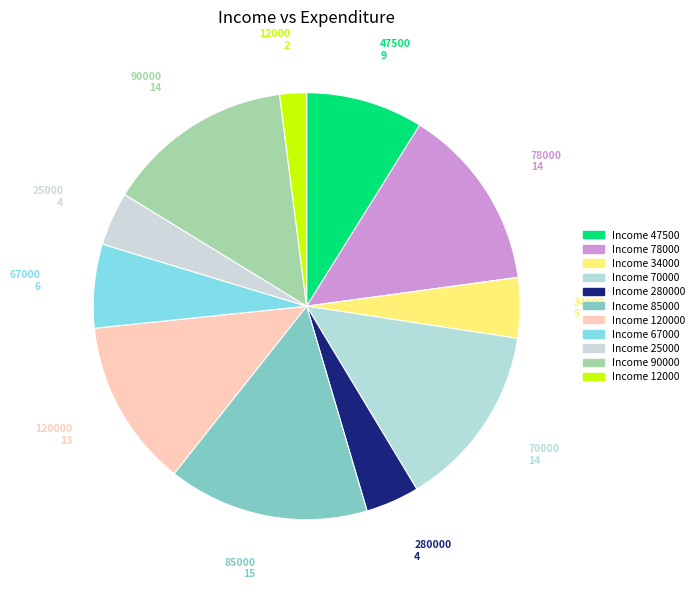

How many segments does this pie chart have?

11